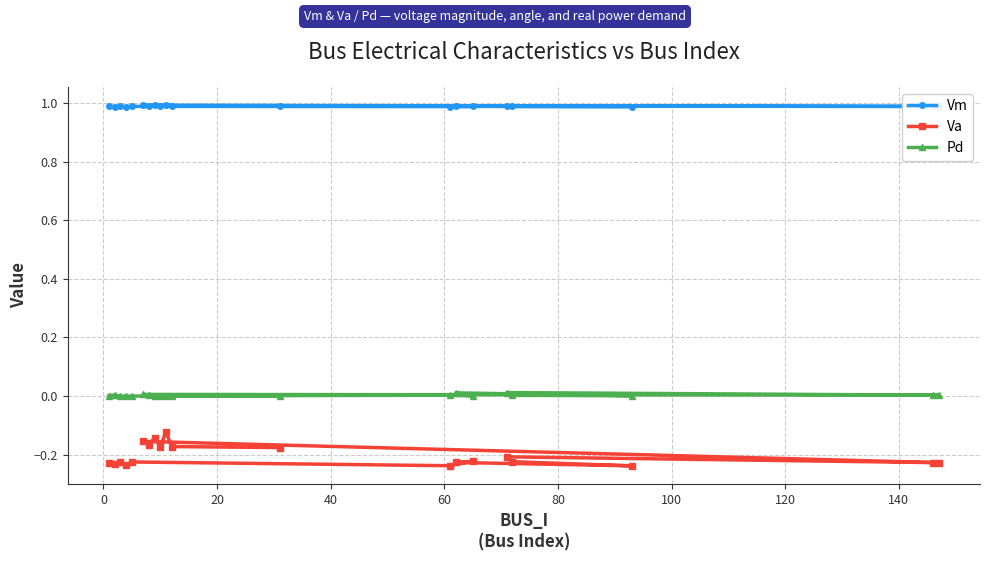

Which series has the largest total across all categories?

Vm